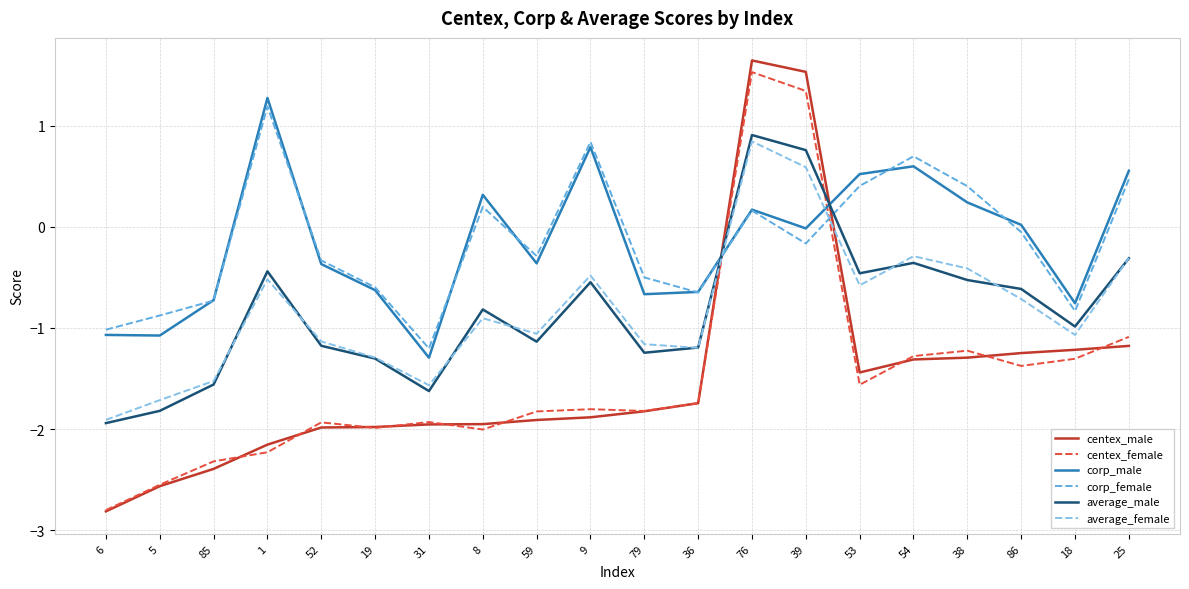

What is the average value of the centex_female series?

-1.5